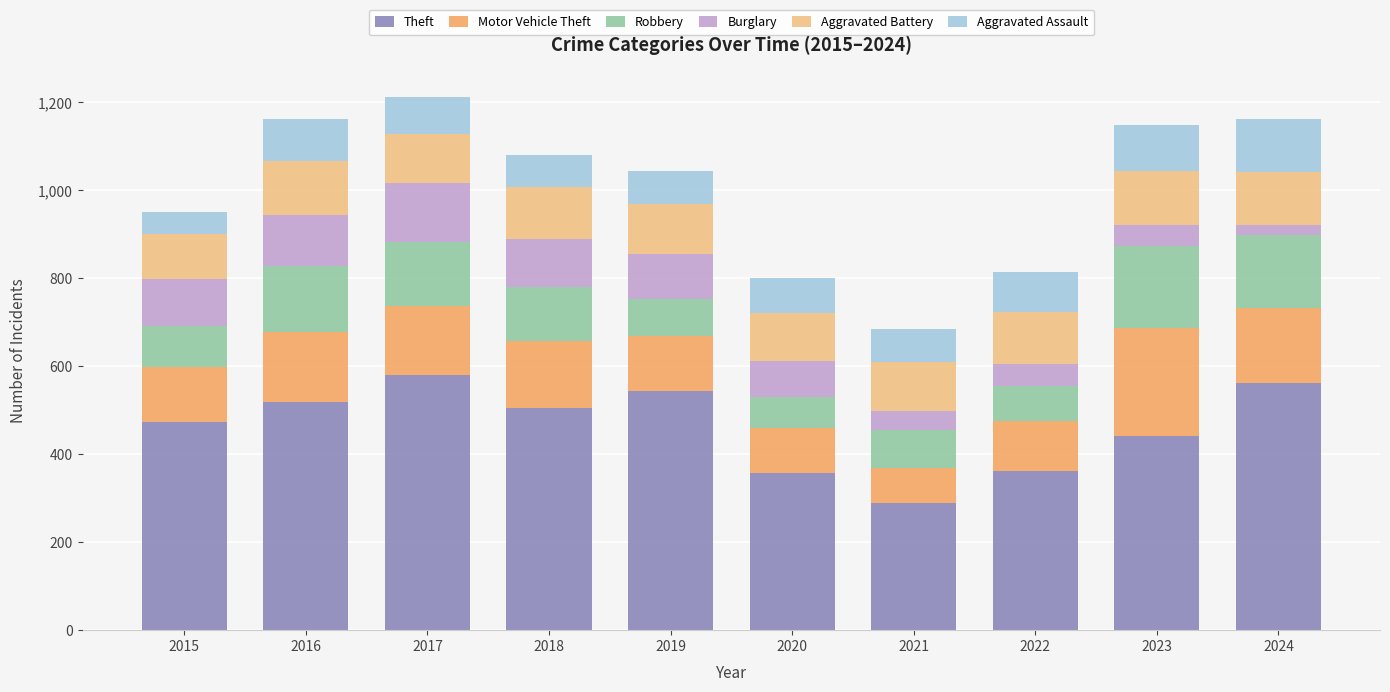

What is the difference between the second highest and minimum values in the Theft series?

273